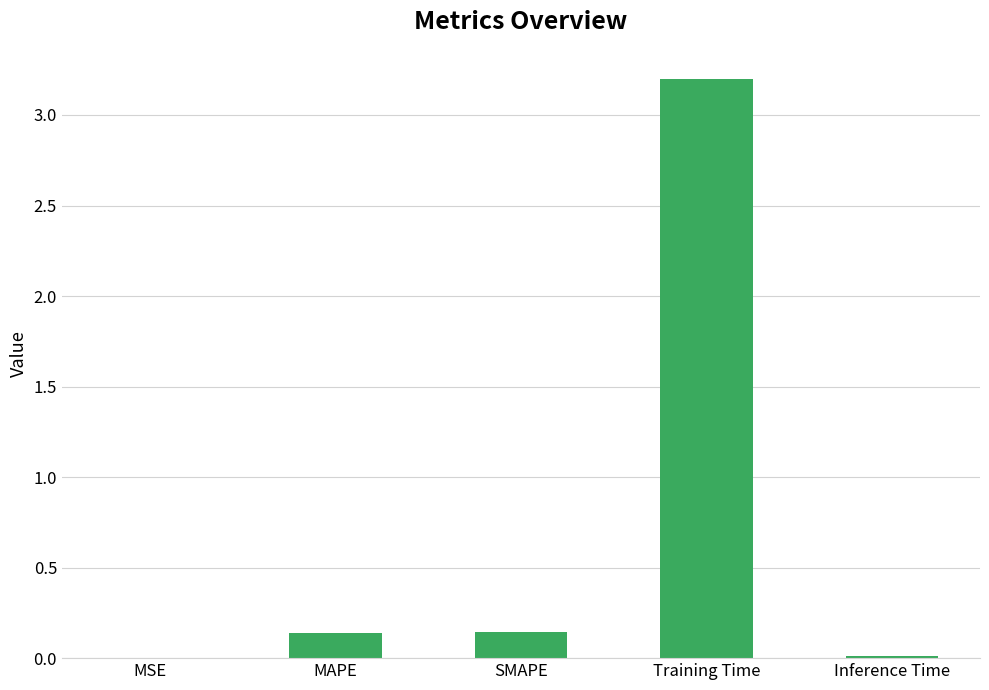

What is the greatest value displayed?

3.2